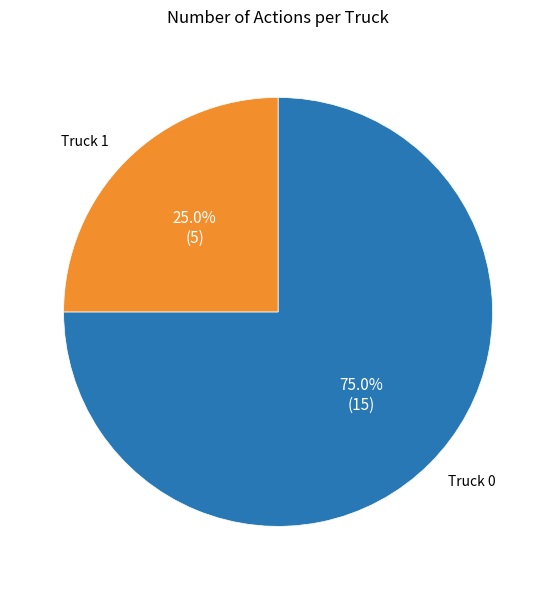

What is the smallest slice in the pie chart?

Truck 1